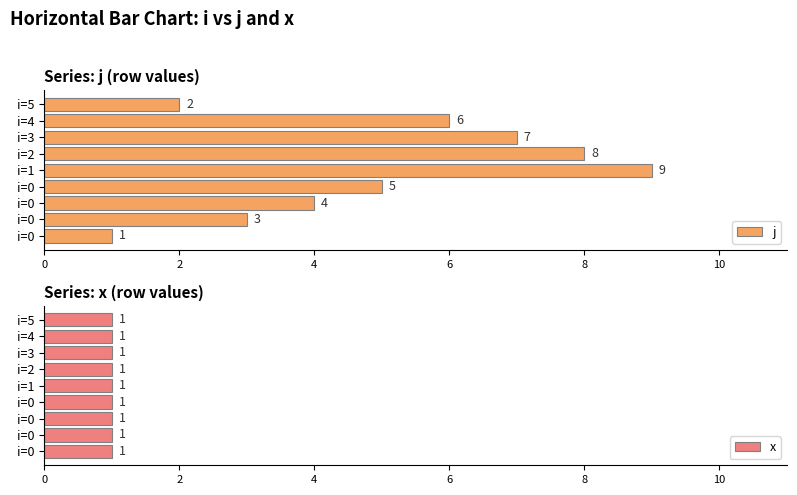

What is the difference between the maximum and minimum values in the j series?

8